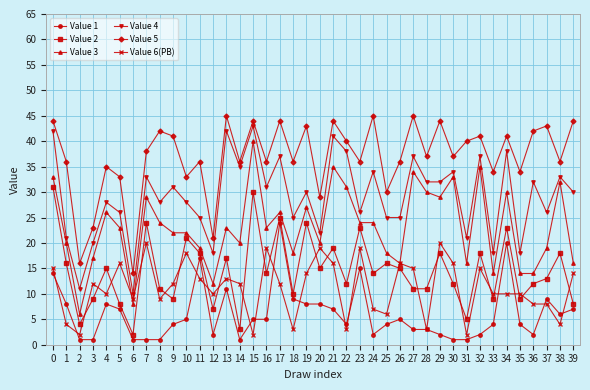

True or false: Value 6(PB) has more than 1 interior local peaks.

True